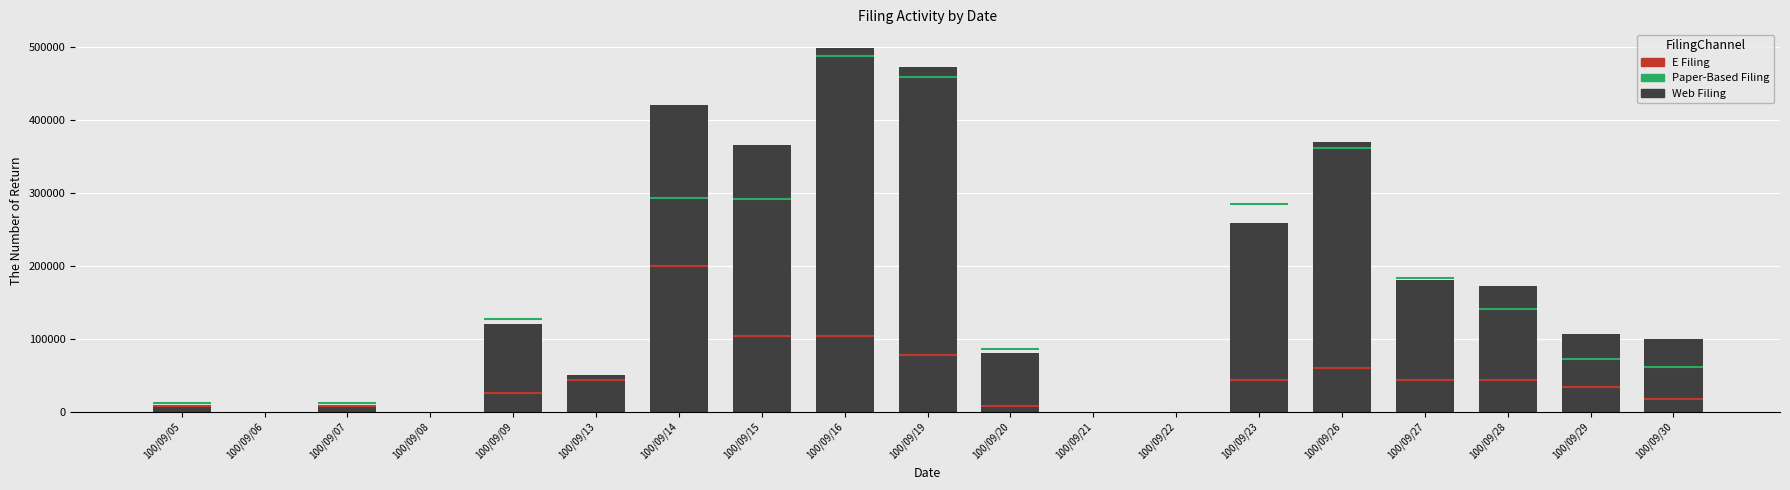

What is the sum of the values at 100/09/09 and 100/09/28?

293000